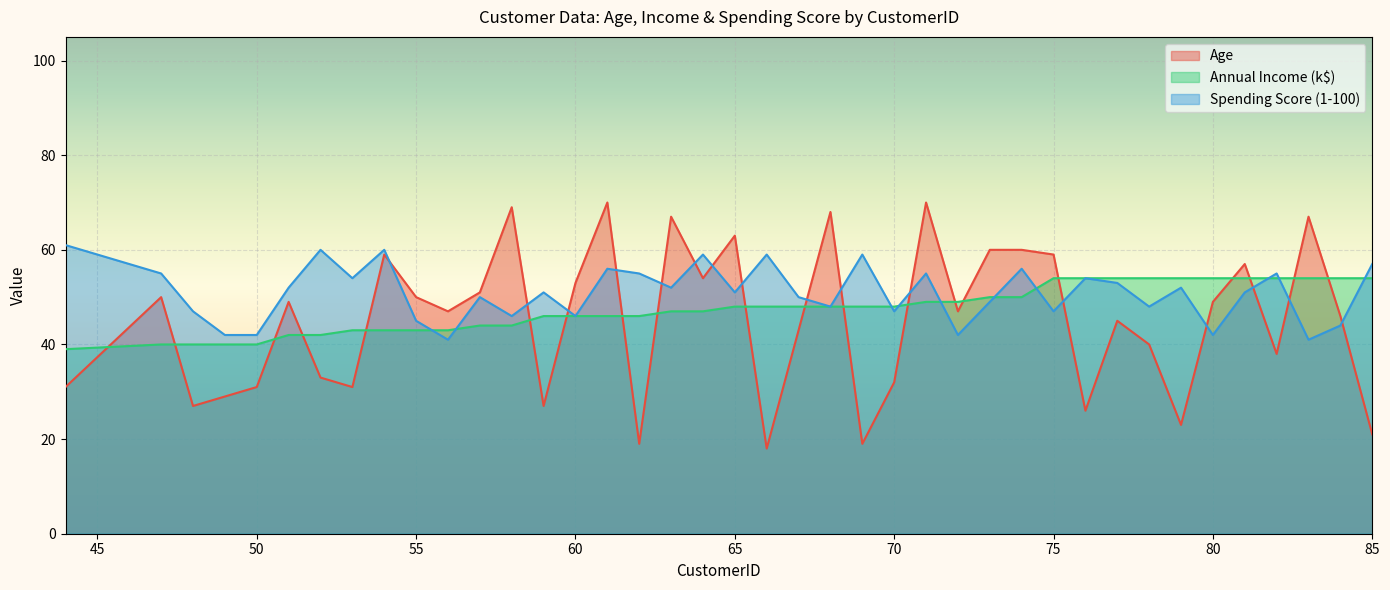

How many lines are shown in the chart?

3